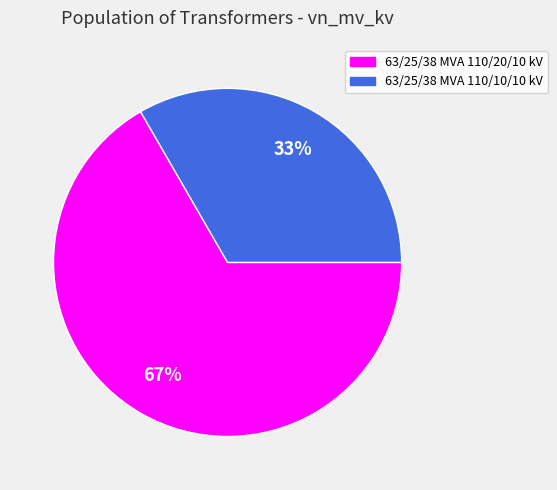

Which category has the smallest portion of the pie?

63/25/38 MVA 110/10/10 kV